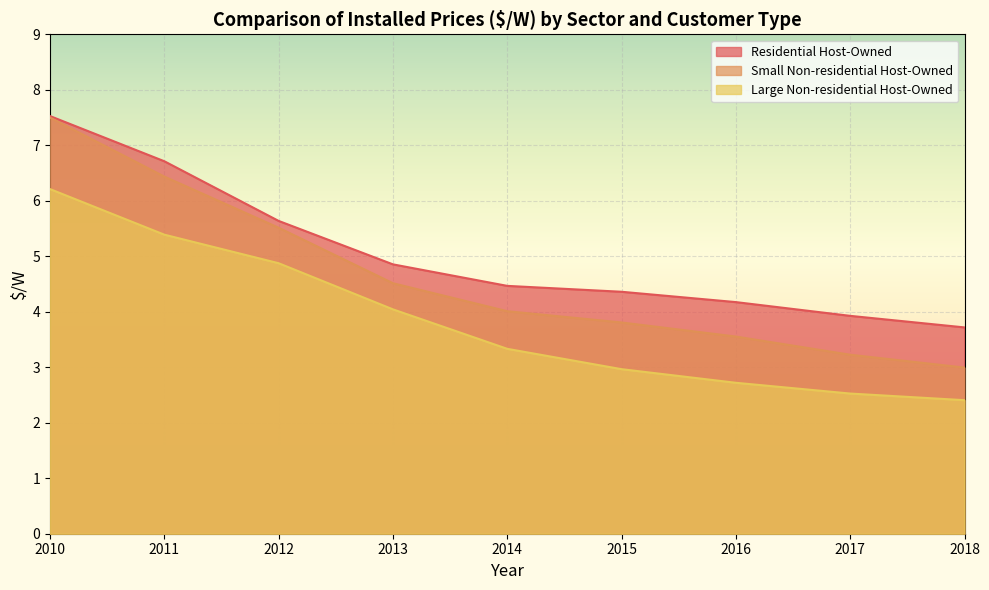

Which series changed the most between 2014 and 2017?

Large Non-residential Host-Owned